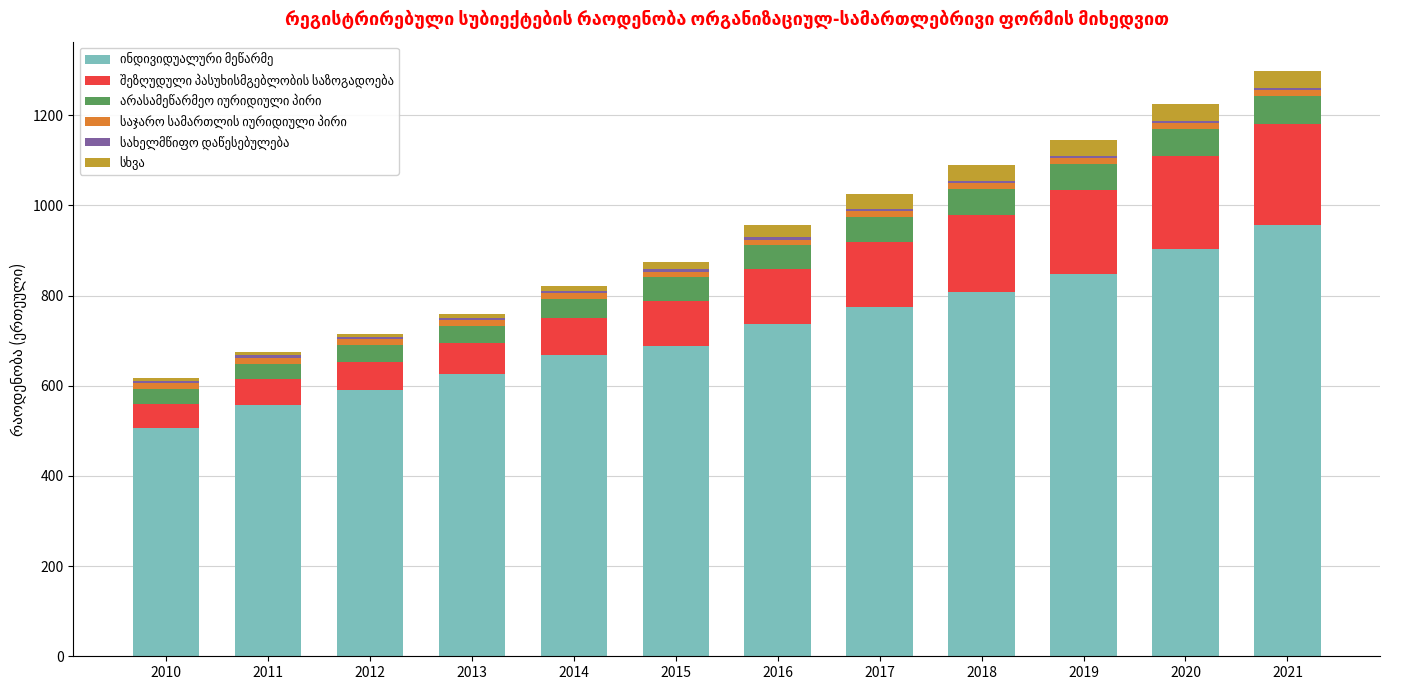

What is the value of the სახელმწიფო დაწესებულება bar at the 2nd from the left?

5